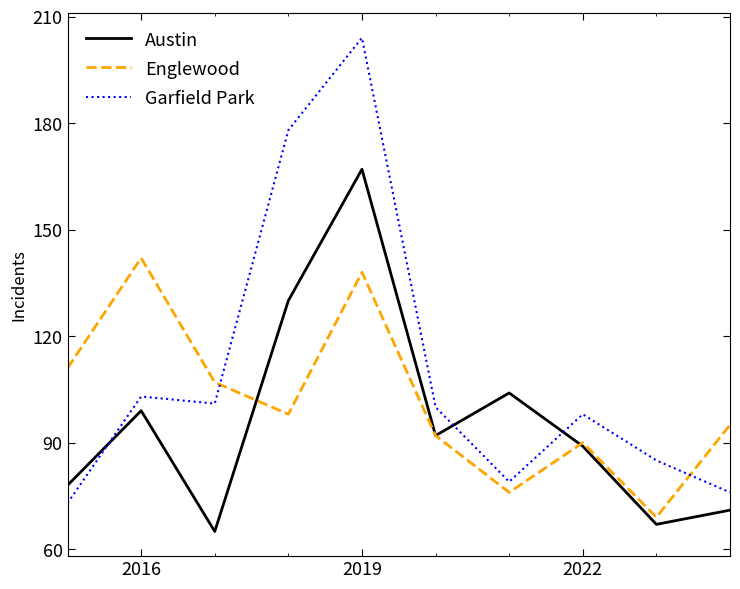

True or false: Englewood and Garfield Park cross at least once.

True